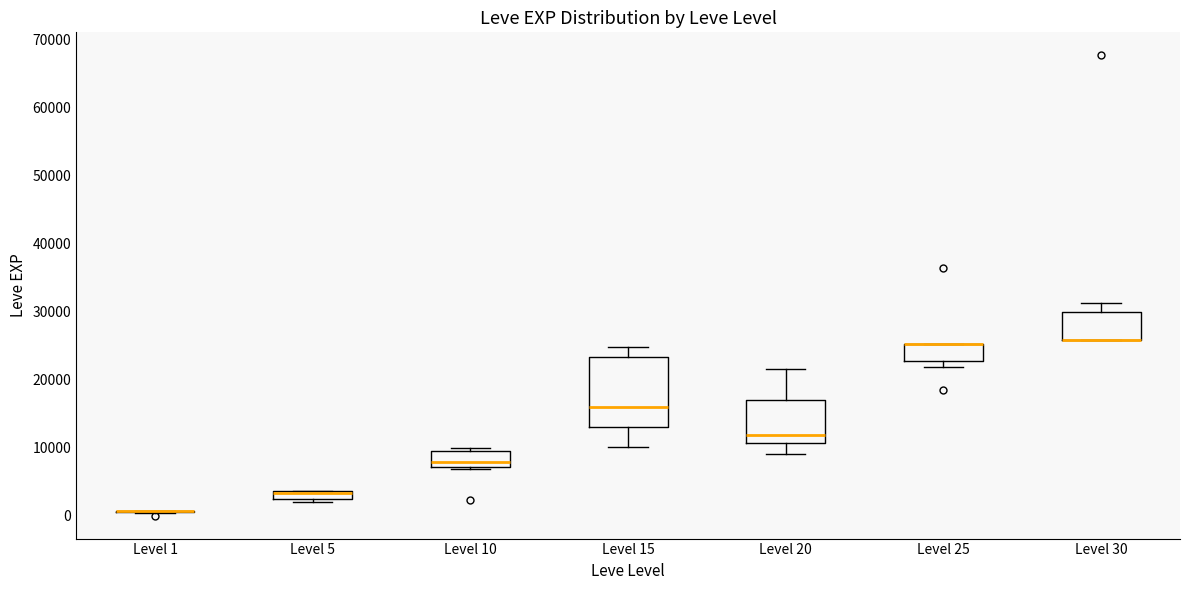

Where is the upper edge of the box for Level 5 on the y-axis? The values are not printed on the chart, so give them approximately, as read against the axis.

4000